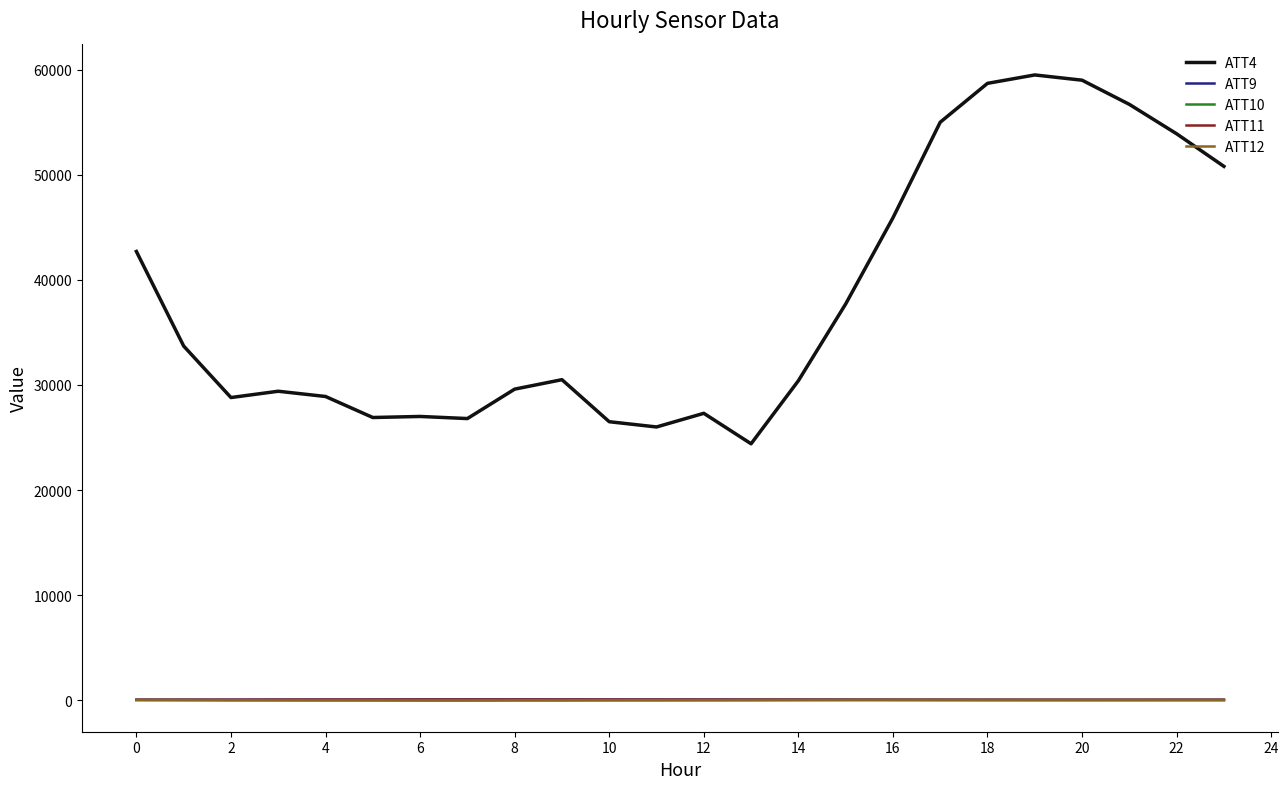

Which series has the largest total across all categories?

ATT4